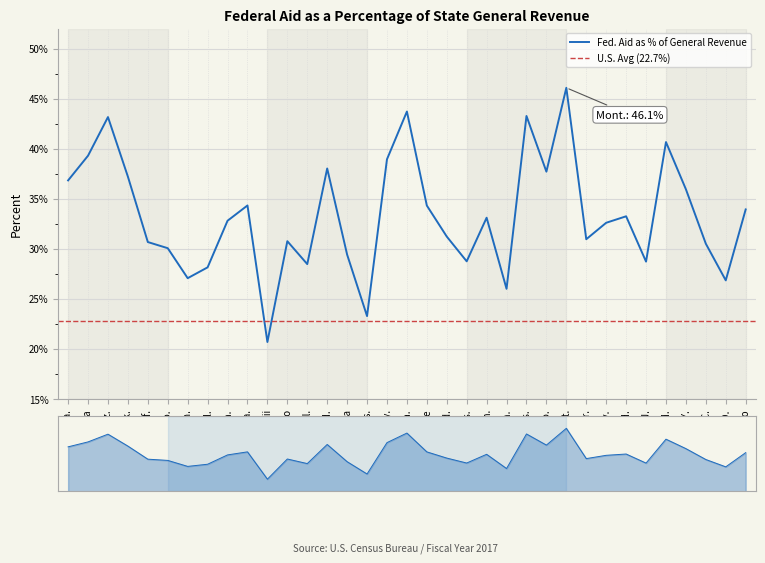

Rank the categories by value from highest to lowest.

Mont., La., Miss., Ariz., N.M., Alaska, Ky., Ind., Mo., Ark., Ala., N.Y., Ga., Maine, Ohio, N.H., Mich., Fla., Nev., Md., Nebr., Idaho, Calif., N.C., Colo., Iowa, Mass., N.J., Ill., Del., Conn., N.D., Minn., Kans., Hawaii